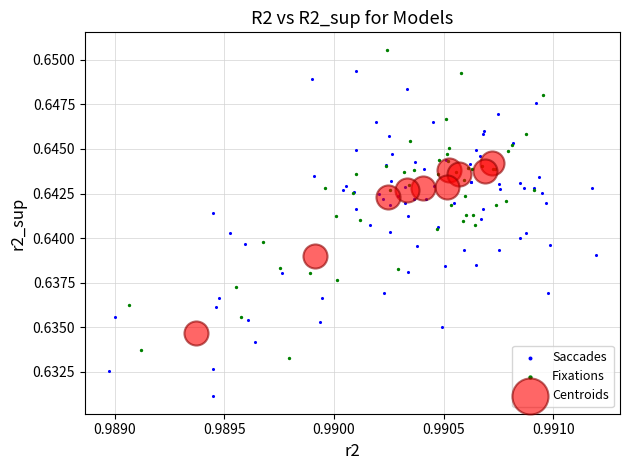

Which series reaches the minimum Y coordinate?

Saccades